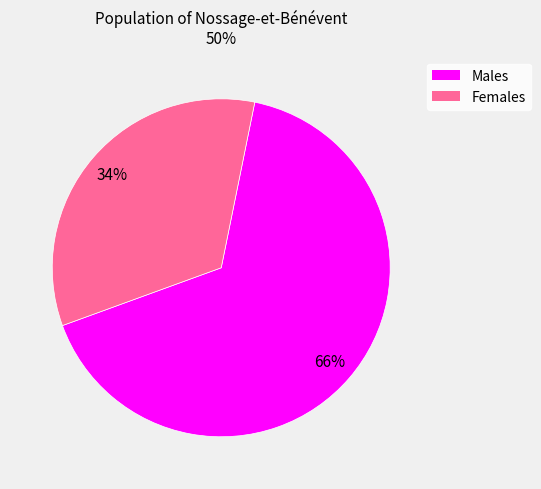

Does any single category account for the majority?

Yes